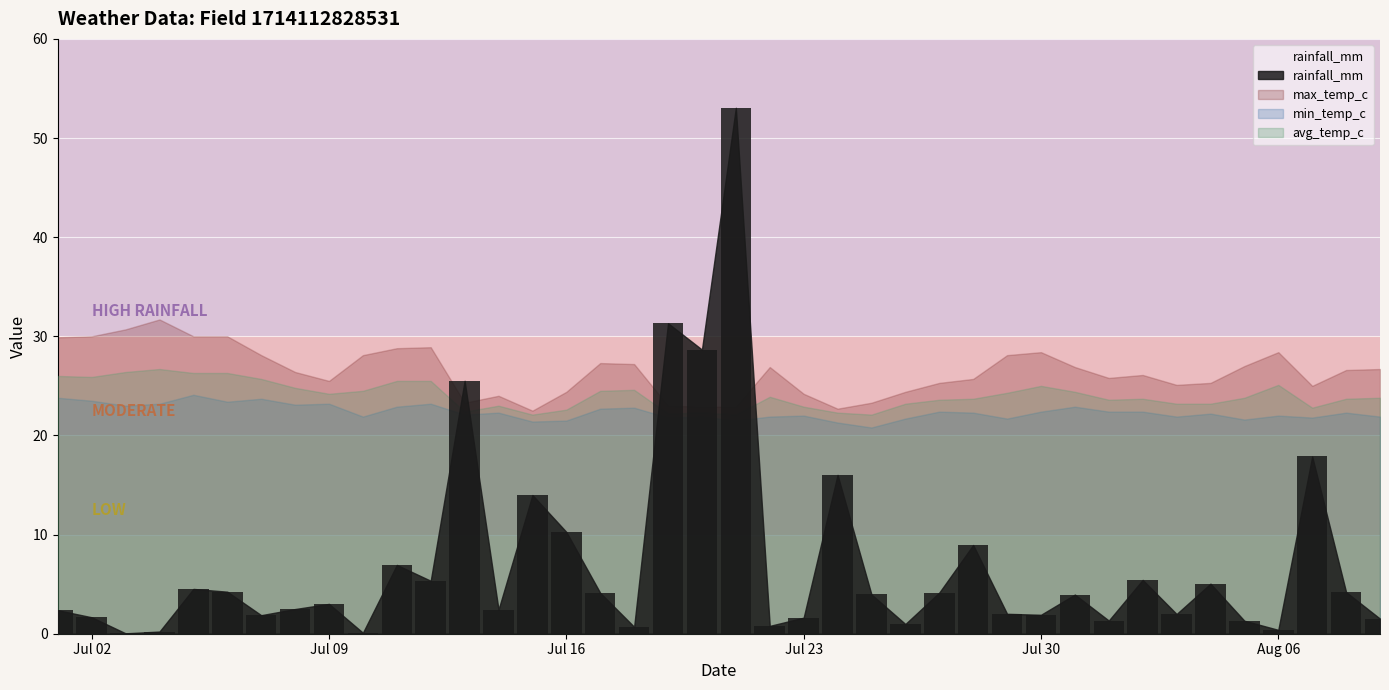

How many distinct data groups are displayed?

1